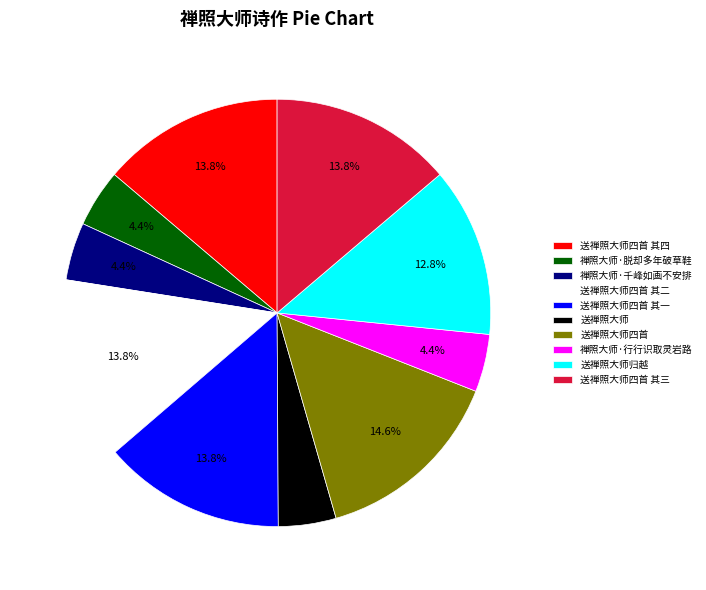

Which slice is the largest?

送禅照大师四首